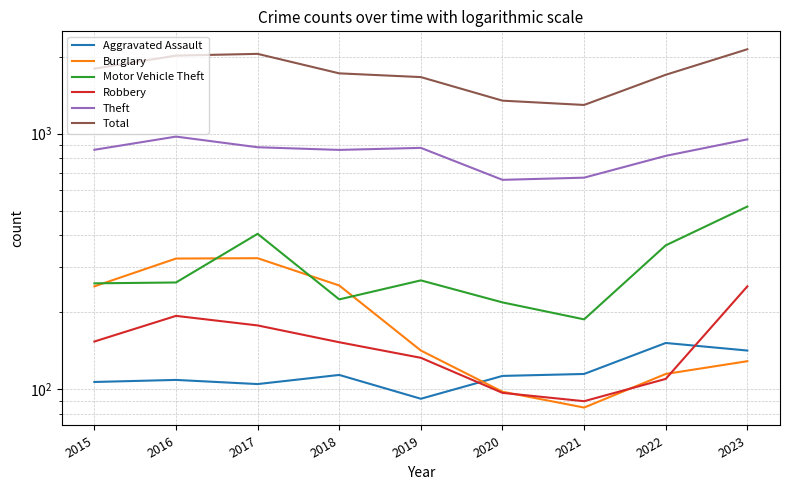

Does the chart have visible grid lines?

Yes